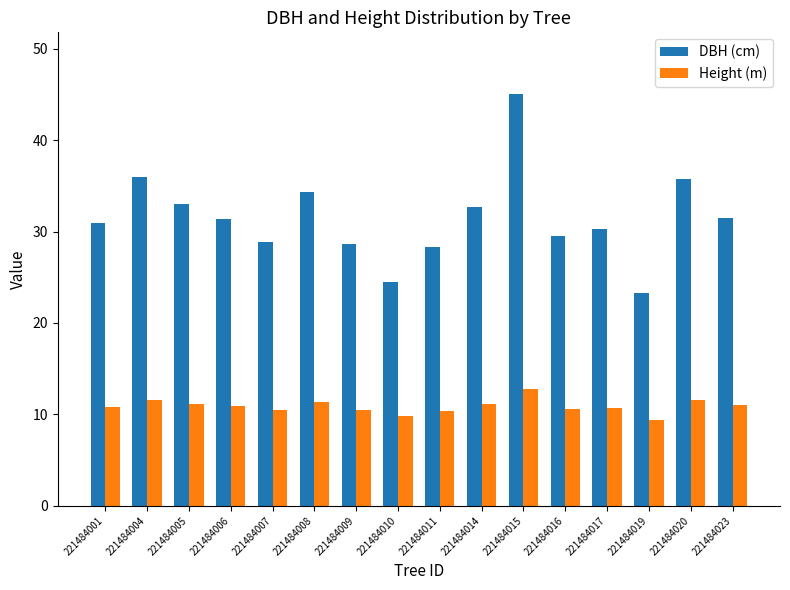

What is the difference between the second highest and second lowest values in the DBH (cm) series?

11.4